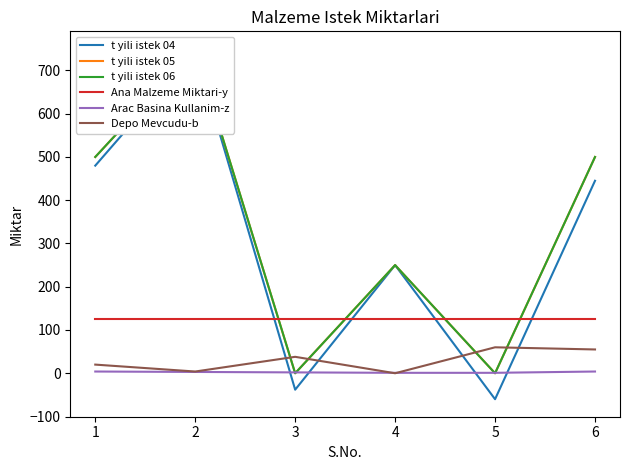

Is the value of t yili istek 04 at 6 greater than the value of t yili istek 06 at 3?

Yes